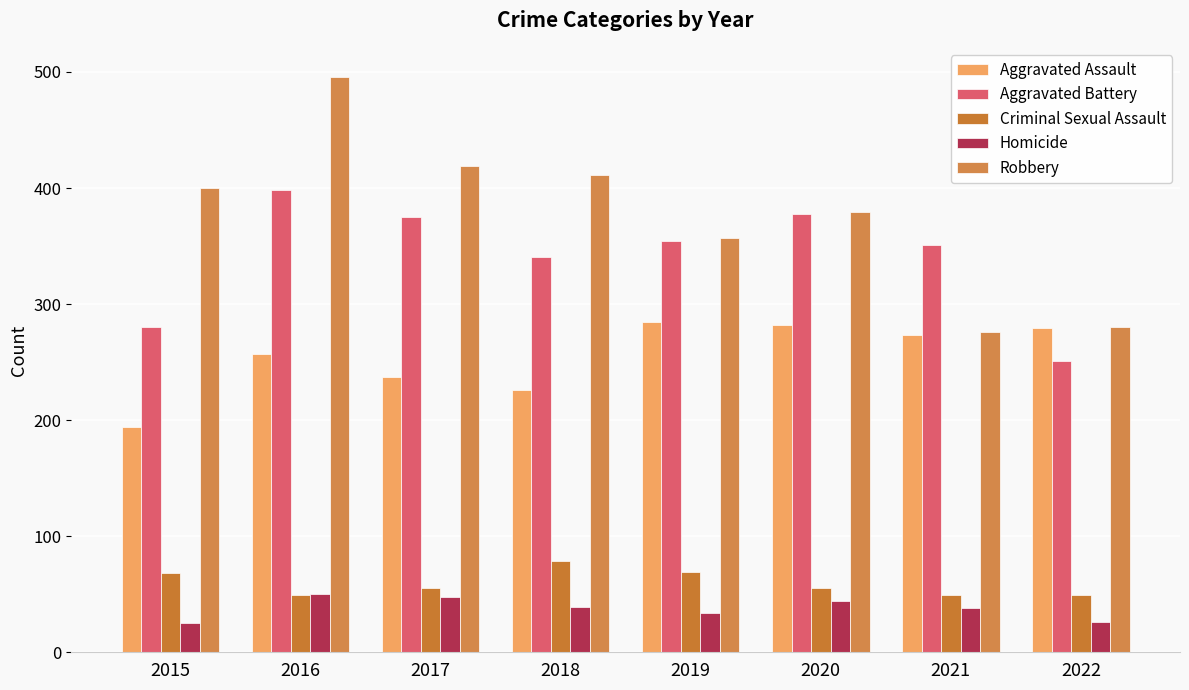

At which label is Robbery closest to 386?

2020